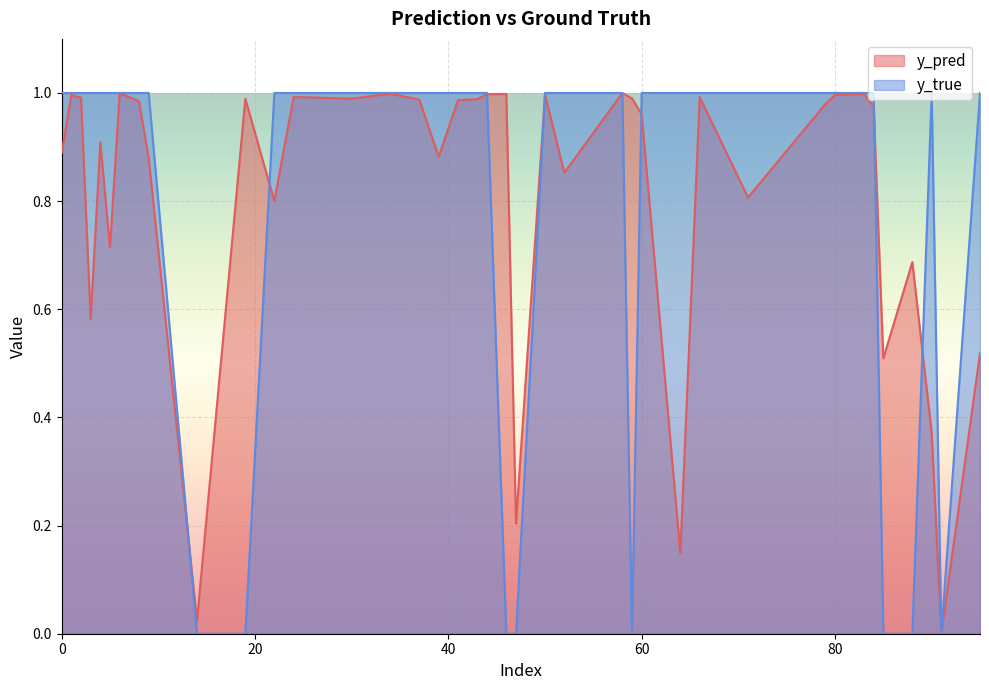

Does the chart display data point markers on the line(s)?

No